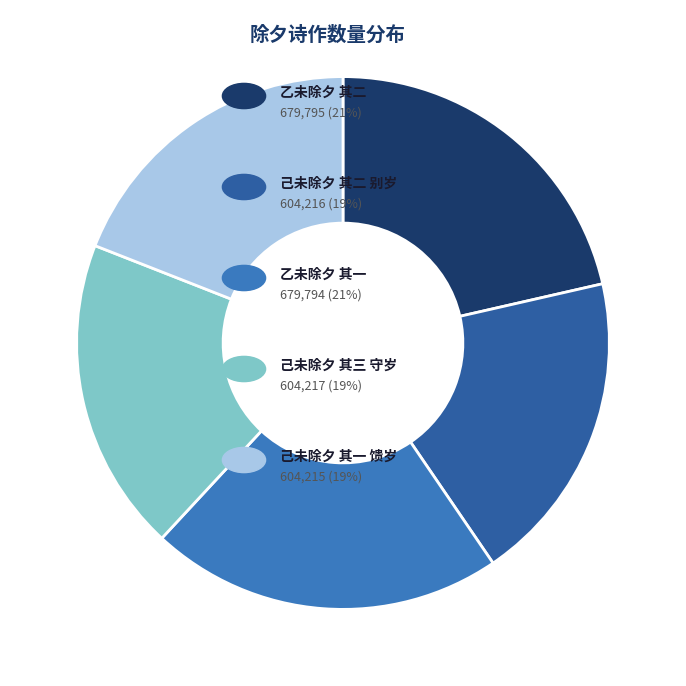

Is there a majority slice in this chart?

No